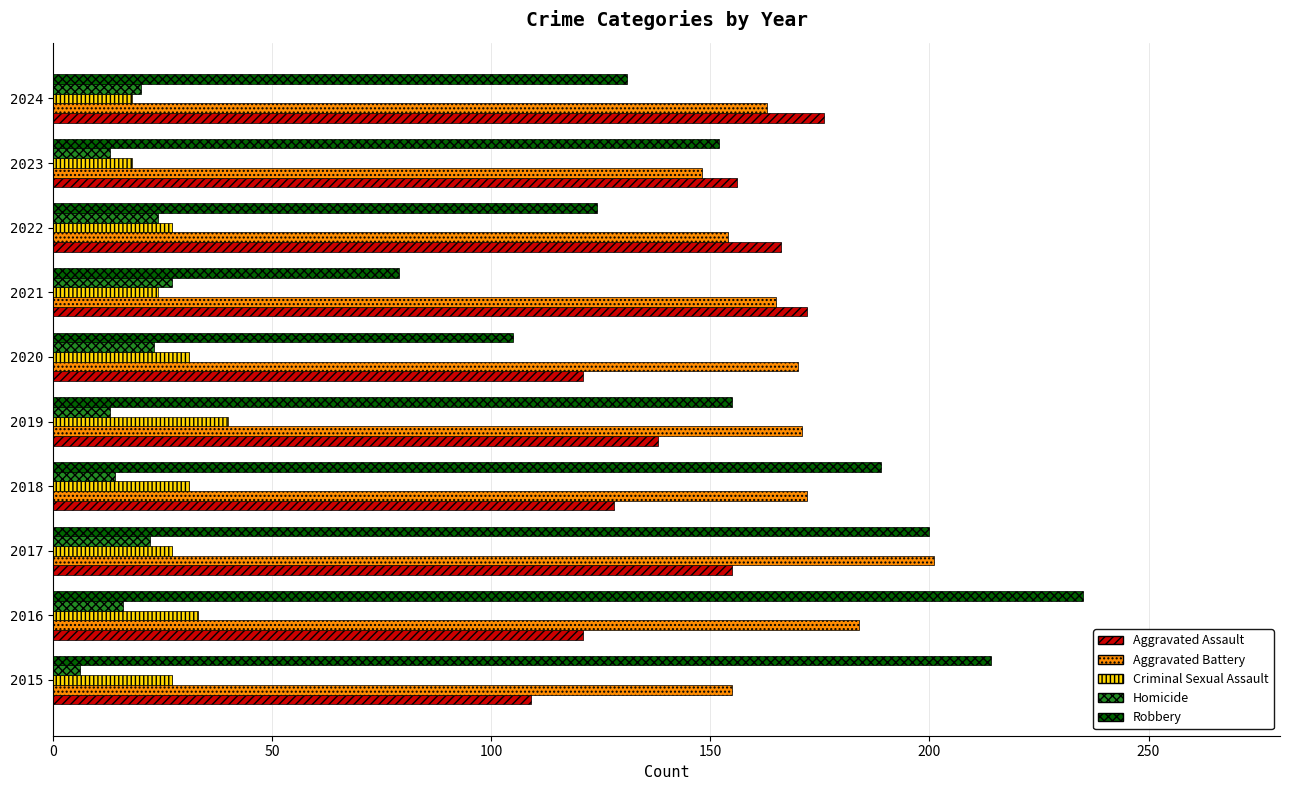

What is the sum of all Aggravated Assault values?

1442